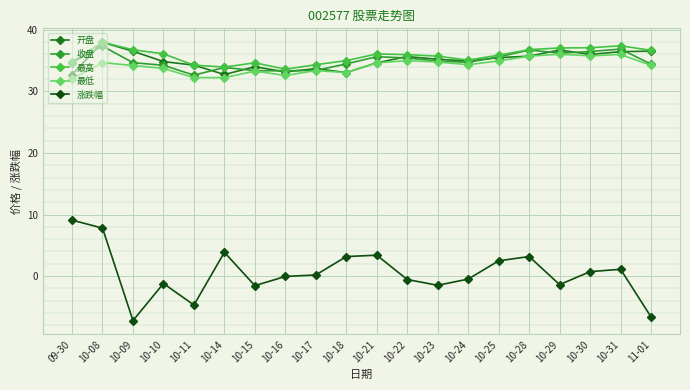

True or false: 开盘 has more than 2 interior local peaks.

True